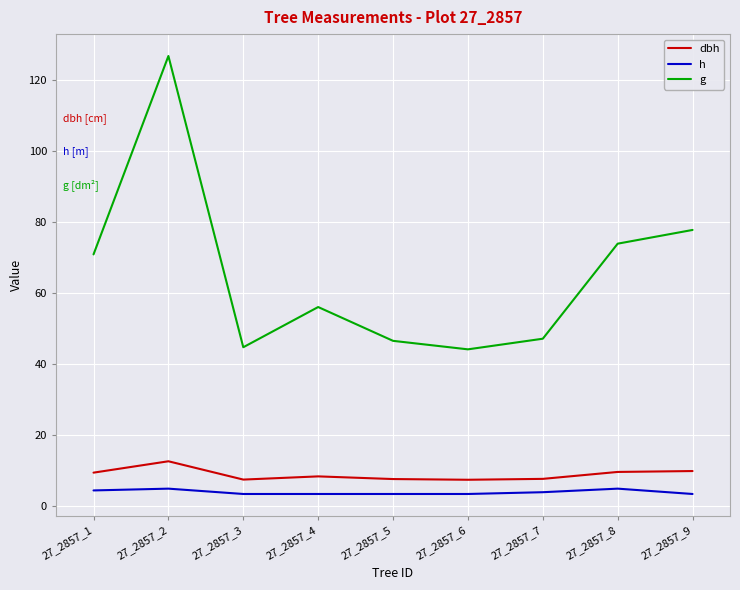

In g, how many points are higher than both neighbors (excluding endpoints)?

2